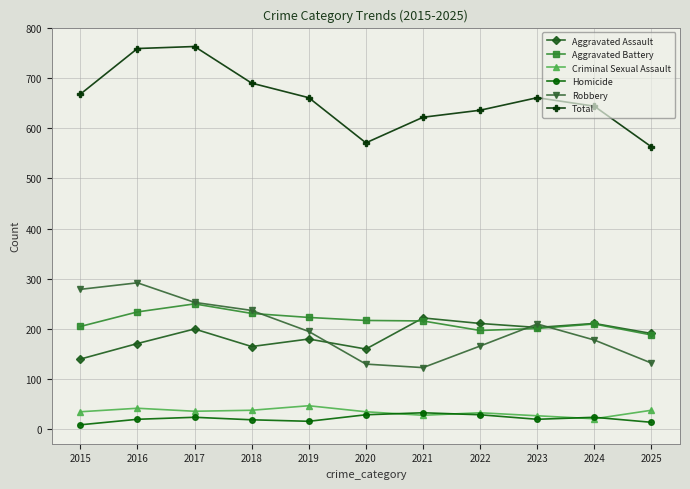

Is the value of Total at 2016 greater than the value of Criminal Sexual Assault at 2016?

Yes